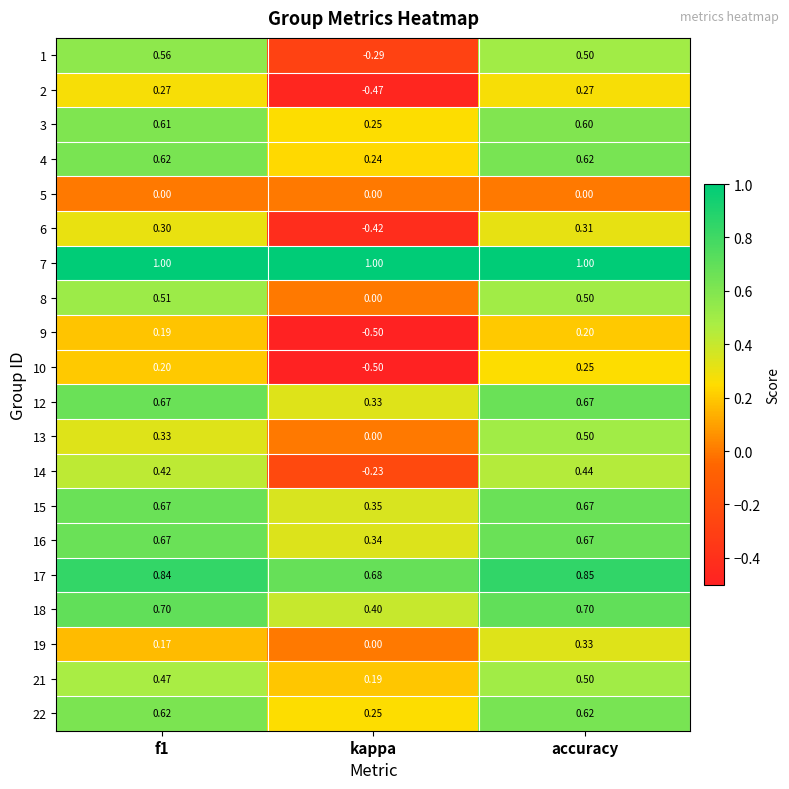

Is the value of 15 at f1 greater than the value of 21 at accuracy?

Yes